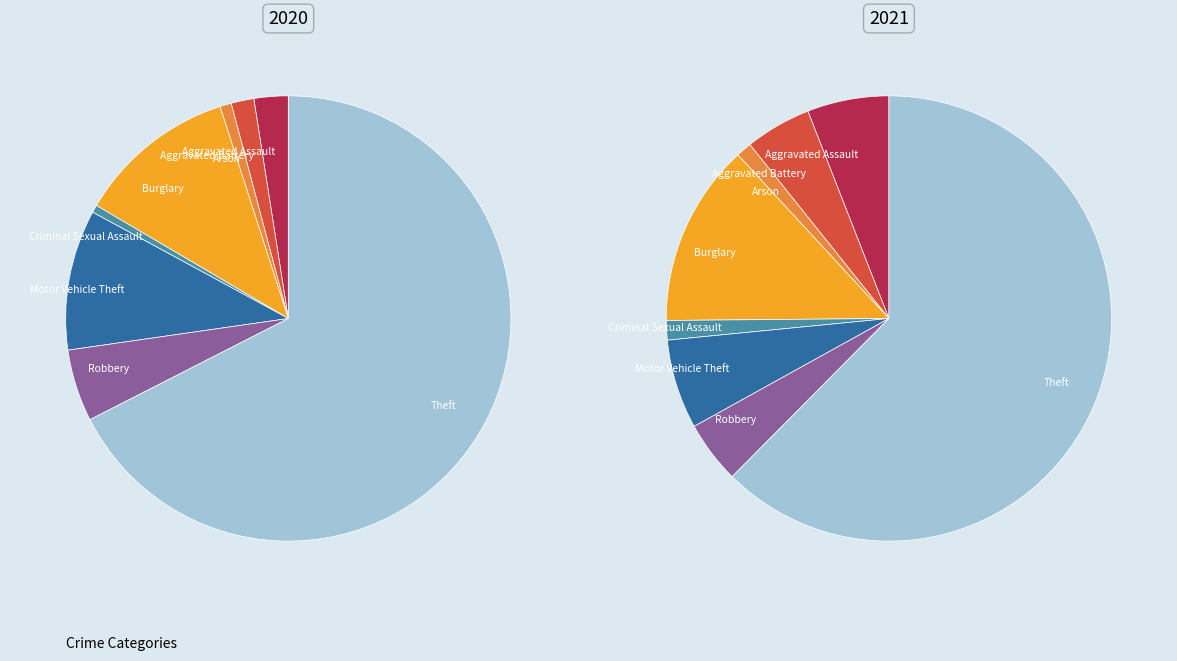

To the nearest percent, what is the difference between the largest and smallest slice percentages?

61%